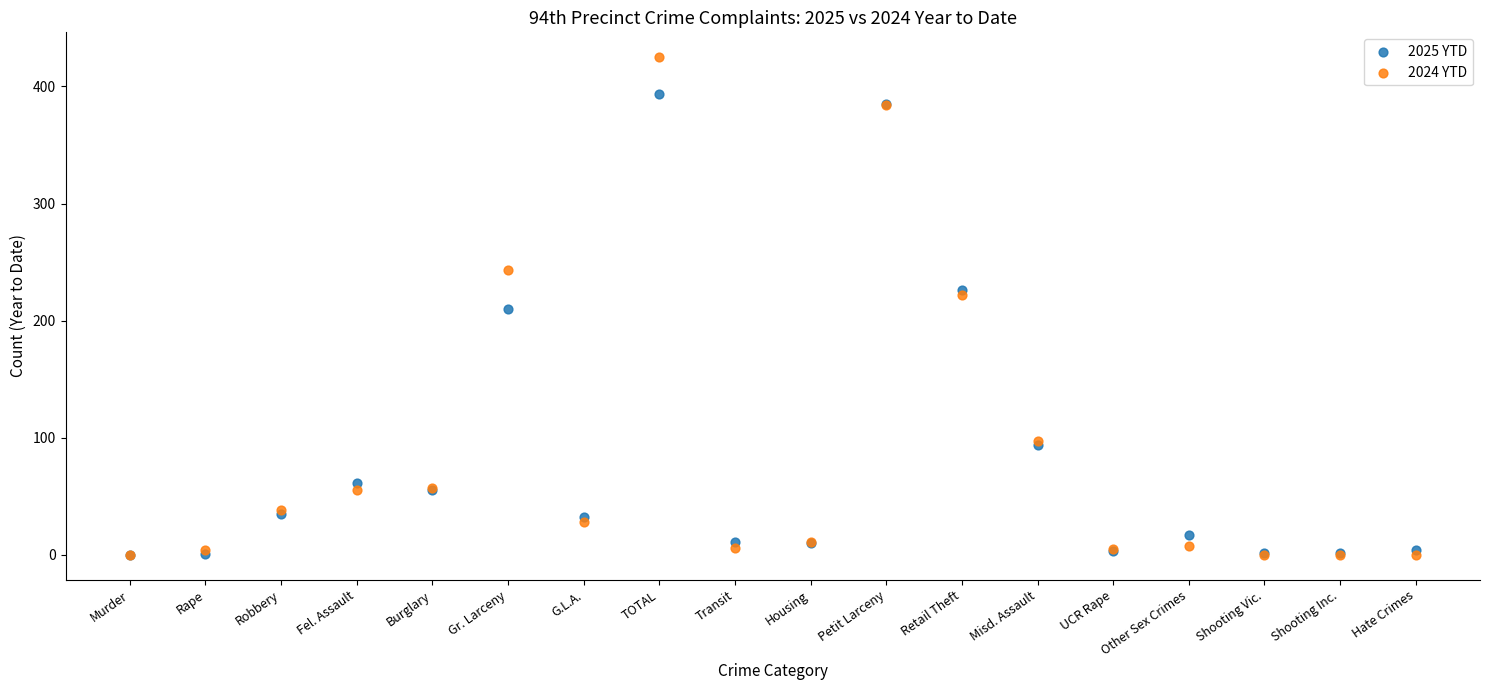

In the 2025 YTD series, what Y value is closest to 197?

210